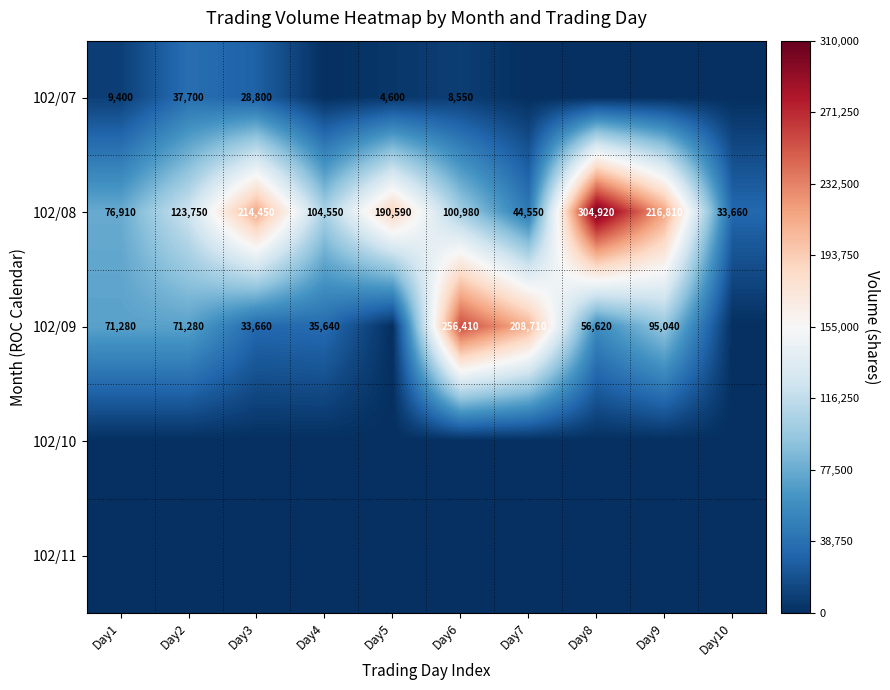

True or false: 102/07 has a value of 6763 at Day5.

False